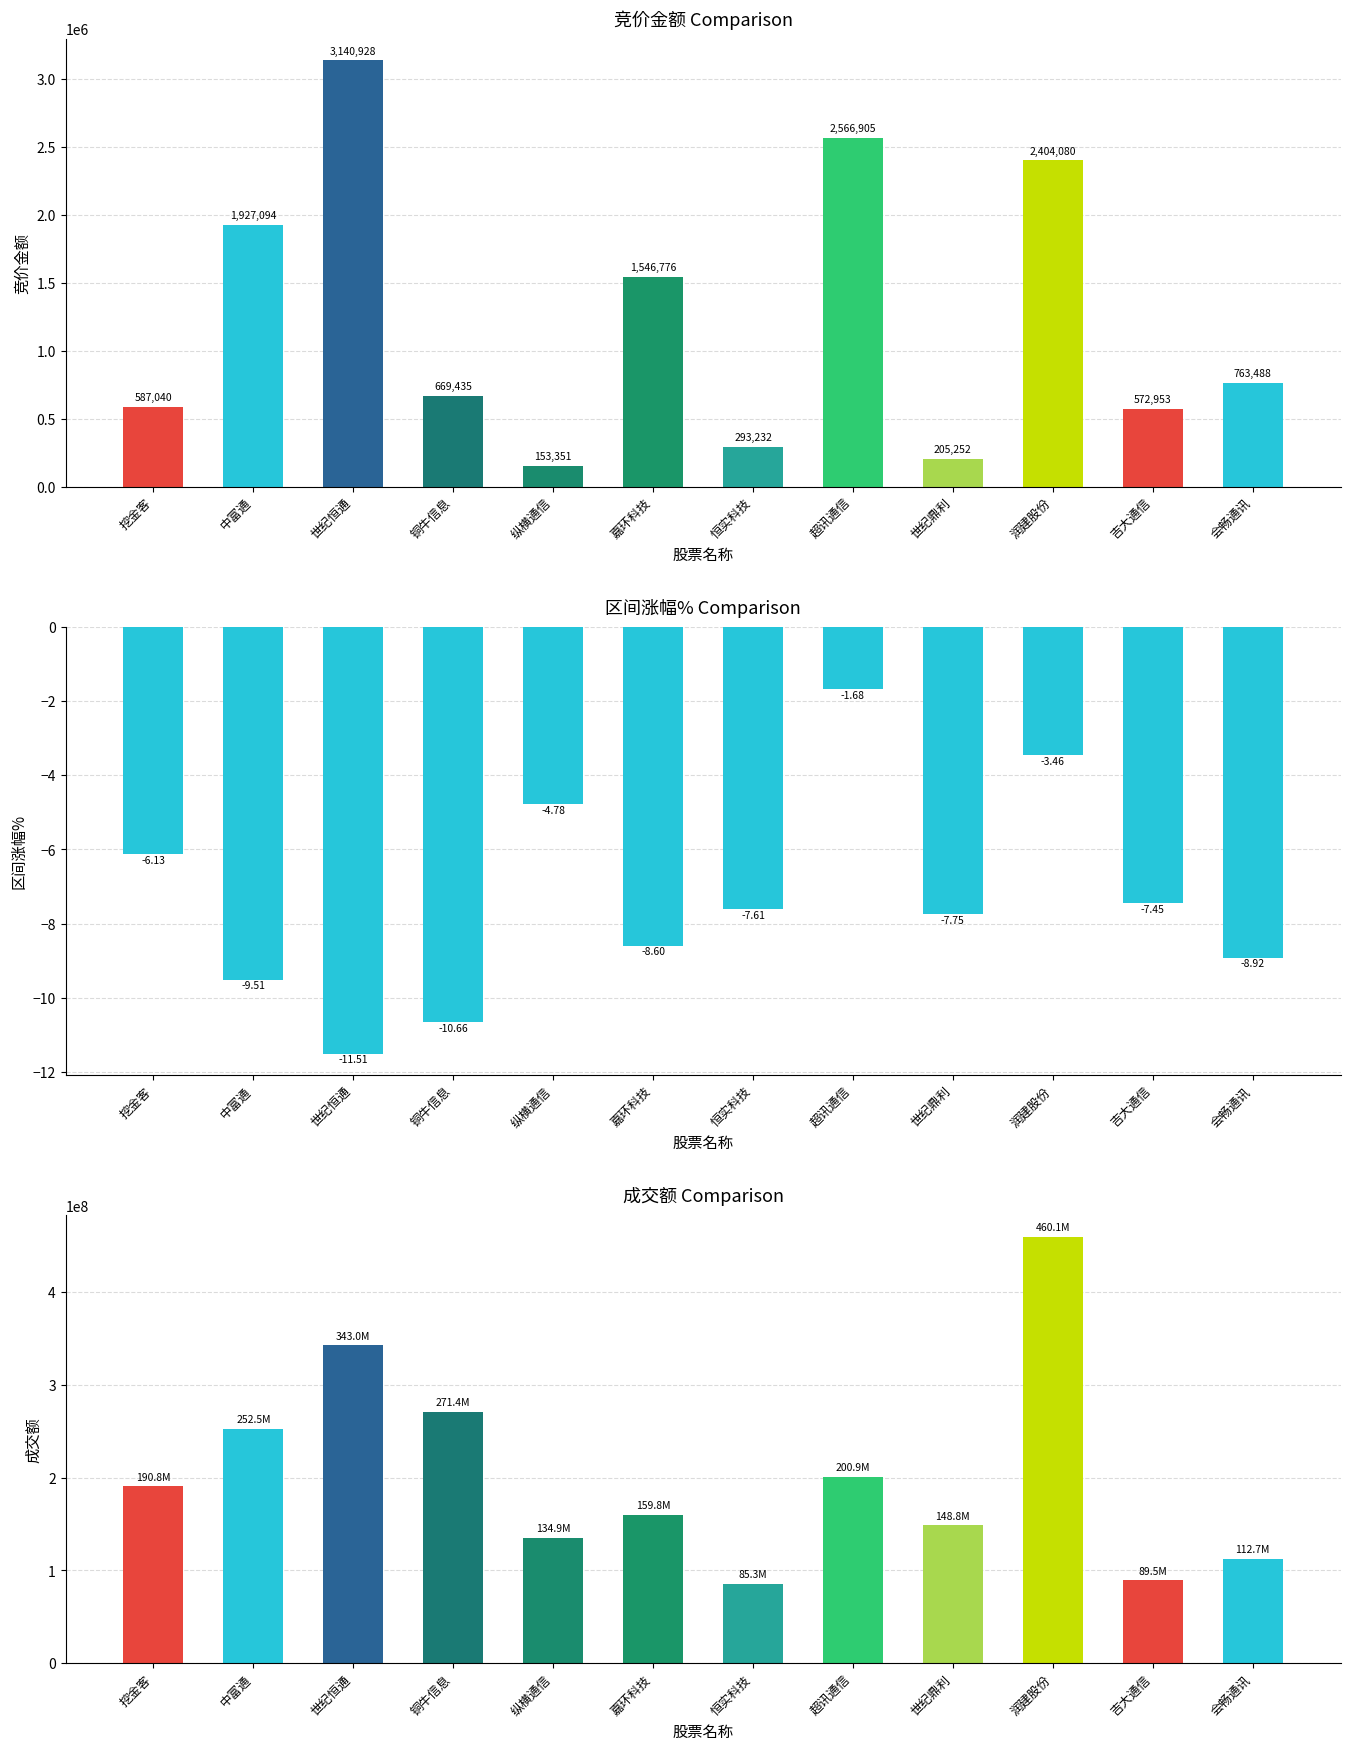

What is the spread (max minus min) of values at 挖金客?

190846457.1